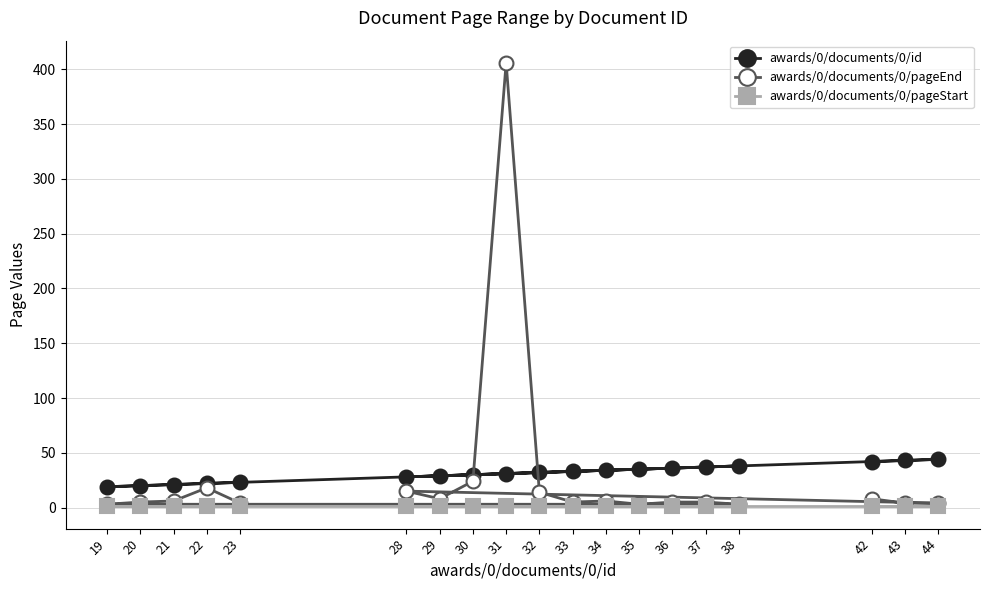

Which category has the lowest value in the awards/0/documents/0/pageStart series?

42